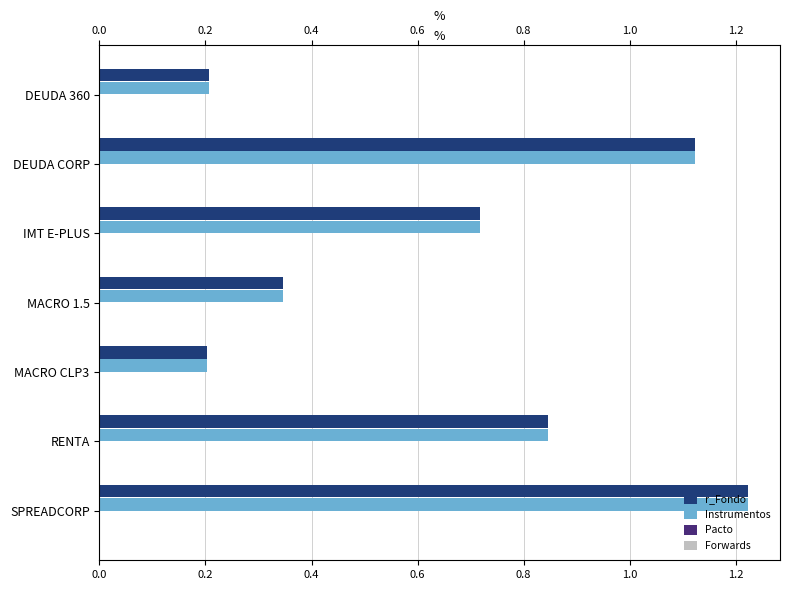

Which series has the largest total across all categories?

r_Fondo